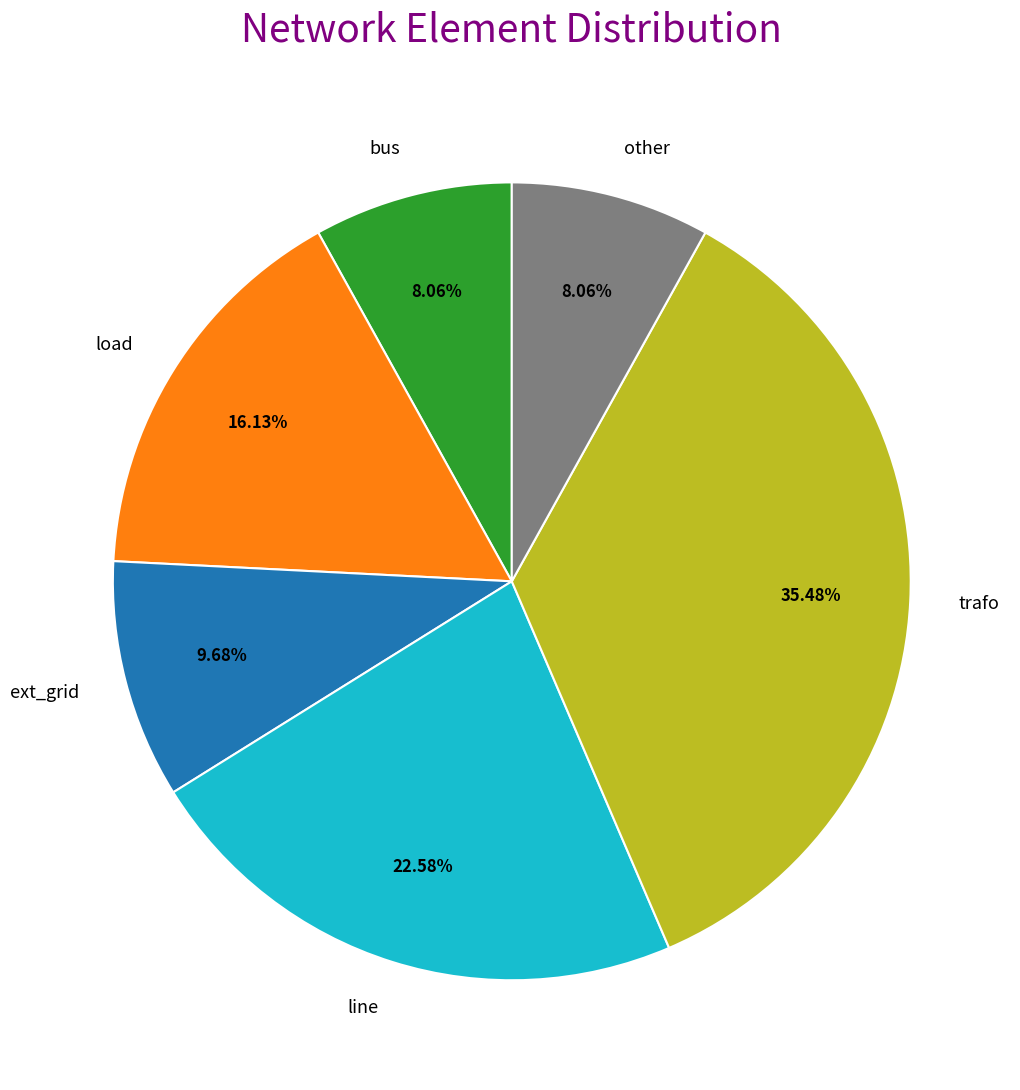

Do line and other together represent more than half of the pie?

No